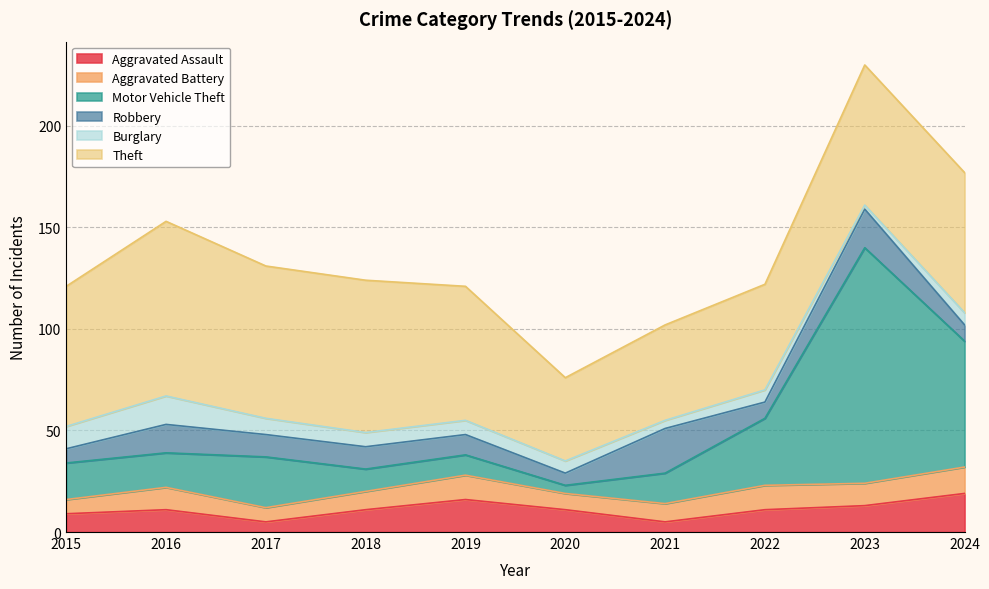

True or false: Aggravated Battery and Theft intersect in this chart.

False